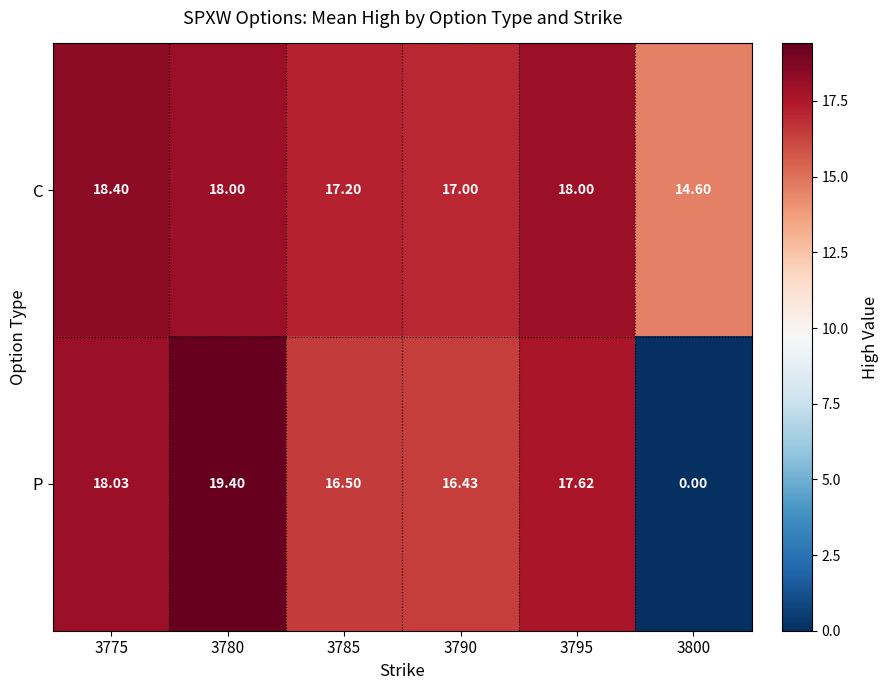

Which series has the largest total across all categories?

C